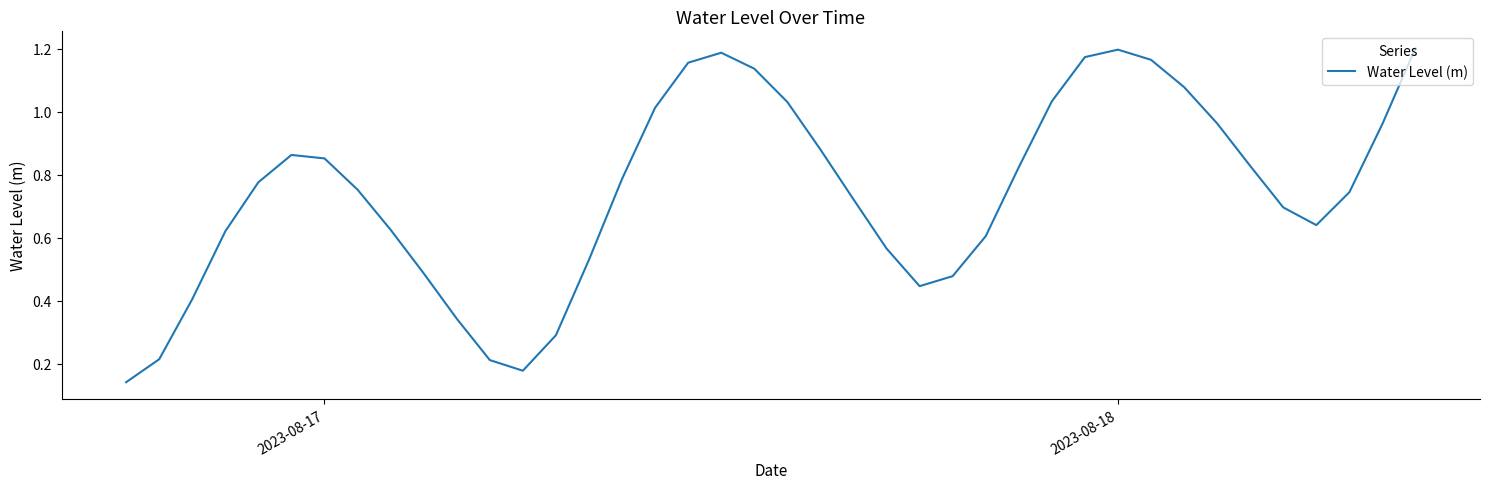

Reading left to right, what are all the values shown in this chart?

0.1	0.2	0.4	0.6	0.8	0.9	0.9	0.8	0.6	0.5	0.3	0.2	0.2	0.3	0.5	0.8	1.0	1.2	1.2	1.1	1.0	0.9	0.7	0.6	0.4	0.5	0.6	0.8	1.0	1.2	1.2	1.2	1.1	1.0	0.8	0.7	0.6	0.7	1.0	1.2